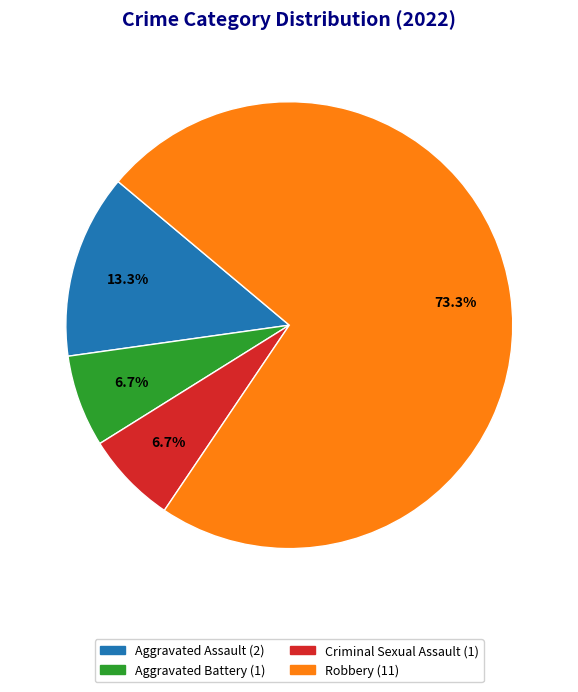

What is the largest slice in the pie chart?

Robbery